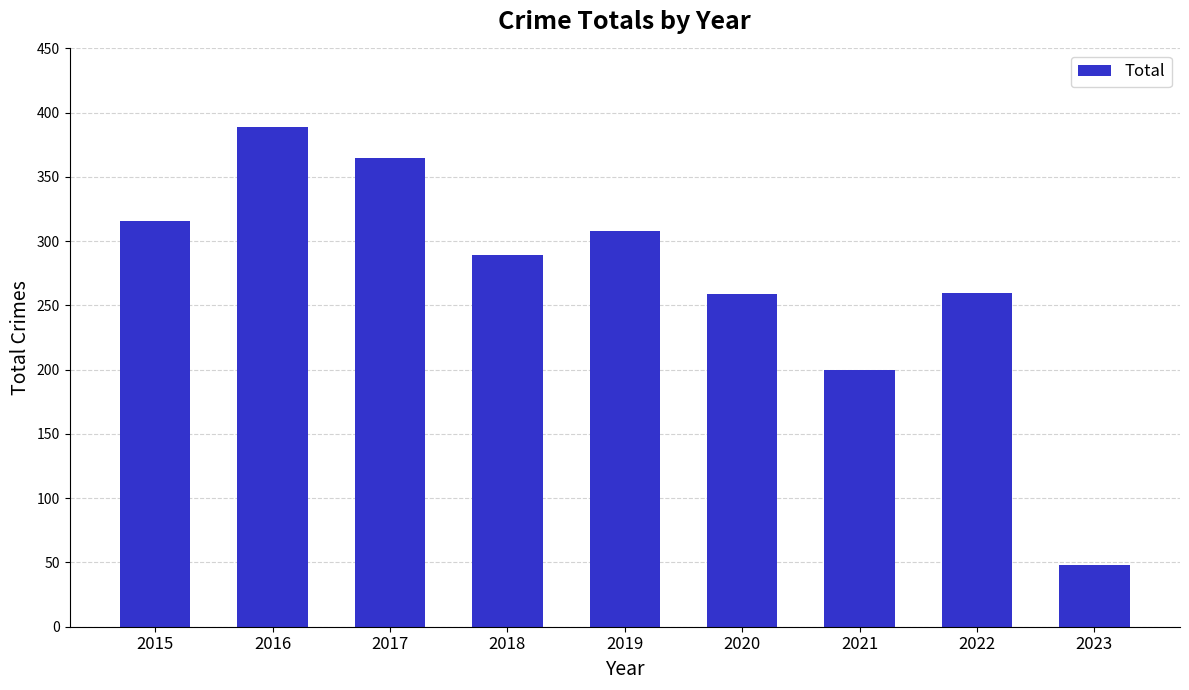

Are the bars grouped side by side (vs. stacked)?

No